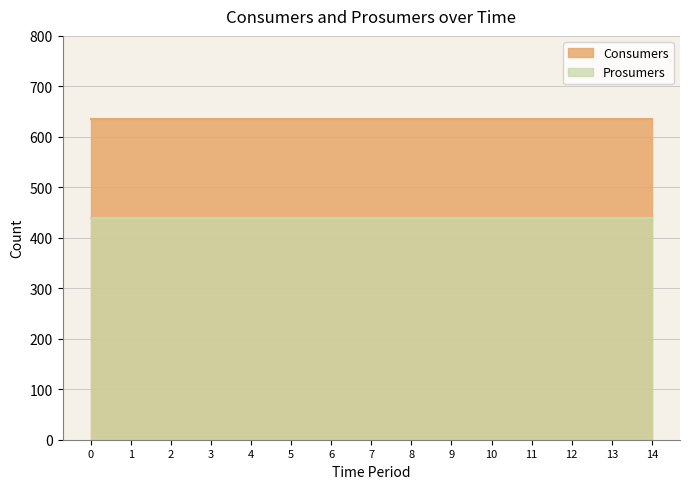

Reading right to left, transcribe all the data shown in this chart.

Consumers: 635	635	635	635	635	635	635	635	635	635	635	635	635	635	635
Prosumers: 440	440	440	440	440	440	440	440	440	440	440	440	440	440	440